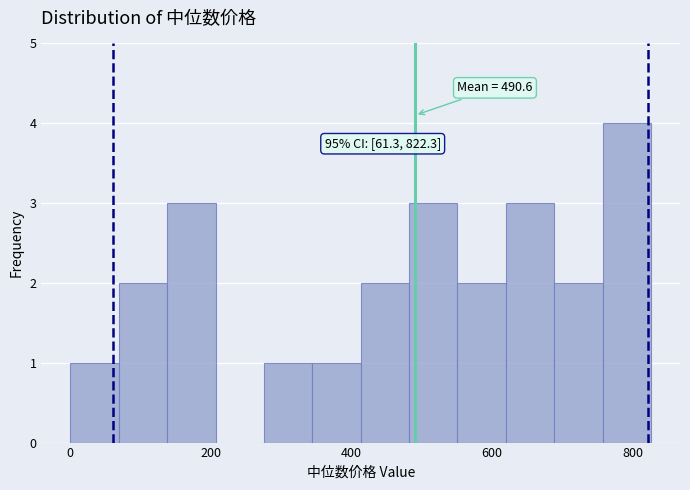

Read against the x-axis, roughly where is the centre of the tallest bar?

800